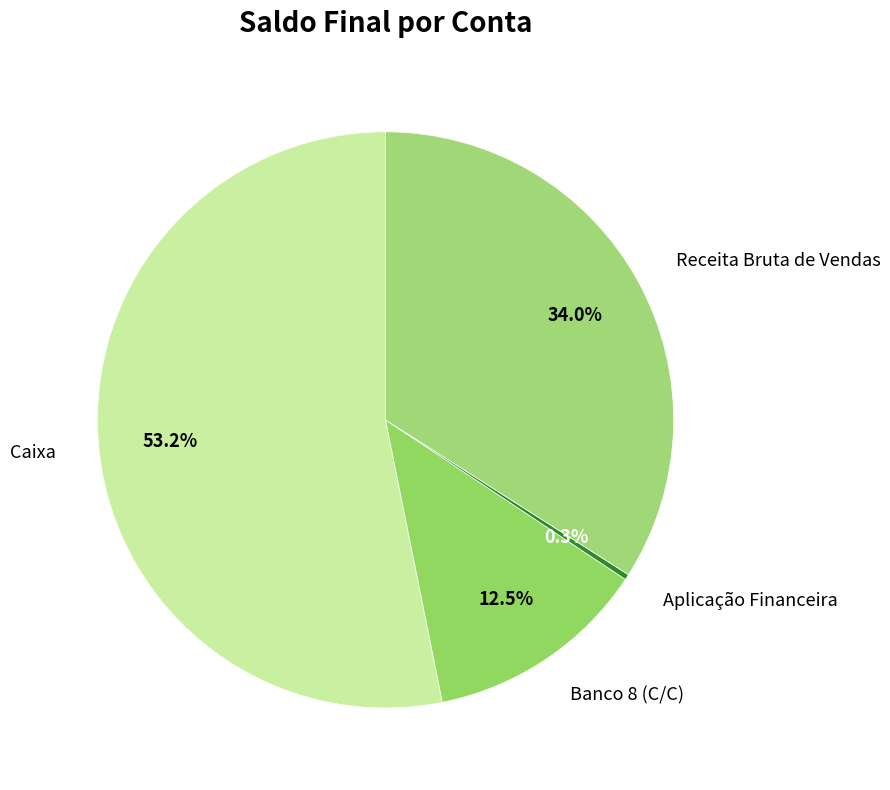

How many segments does this pie chart have?

4